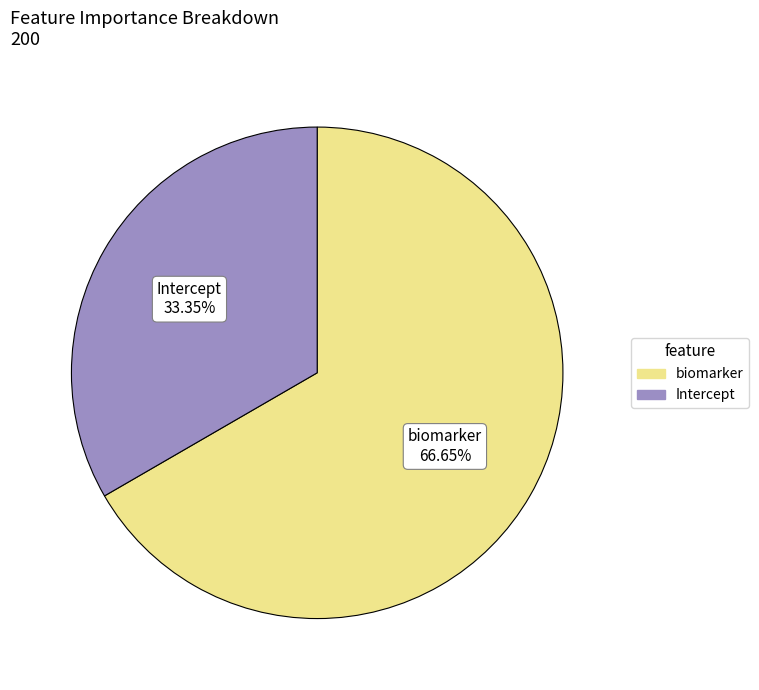

Is there a majority slice in this chart?

Yes